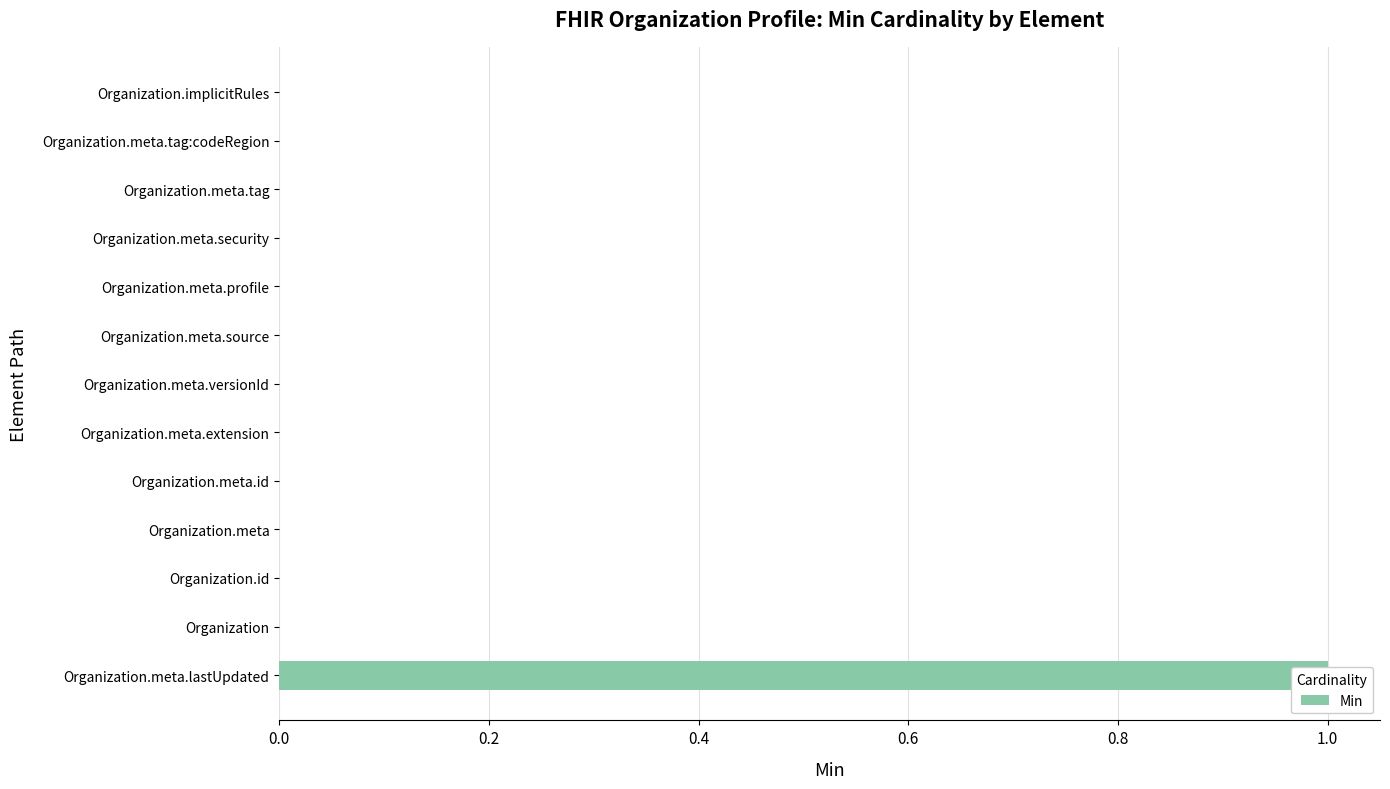

True or false: the data shows 0 at Organization.meta.source.

True